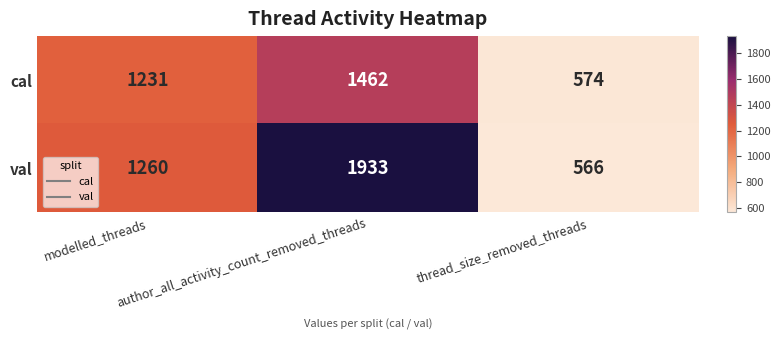

Which series has the largest range (max minus min)?

val